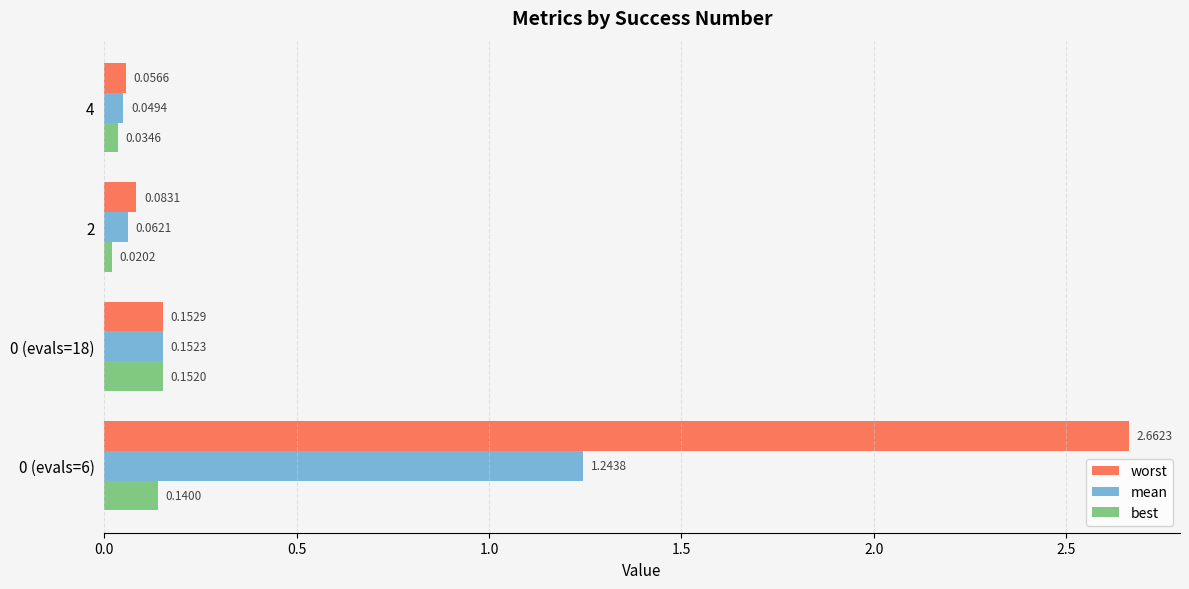

Rank the series at 0 (evals=18) from lowest to highest value.

best, mean, worst